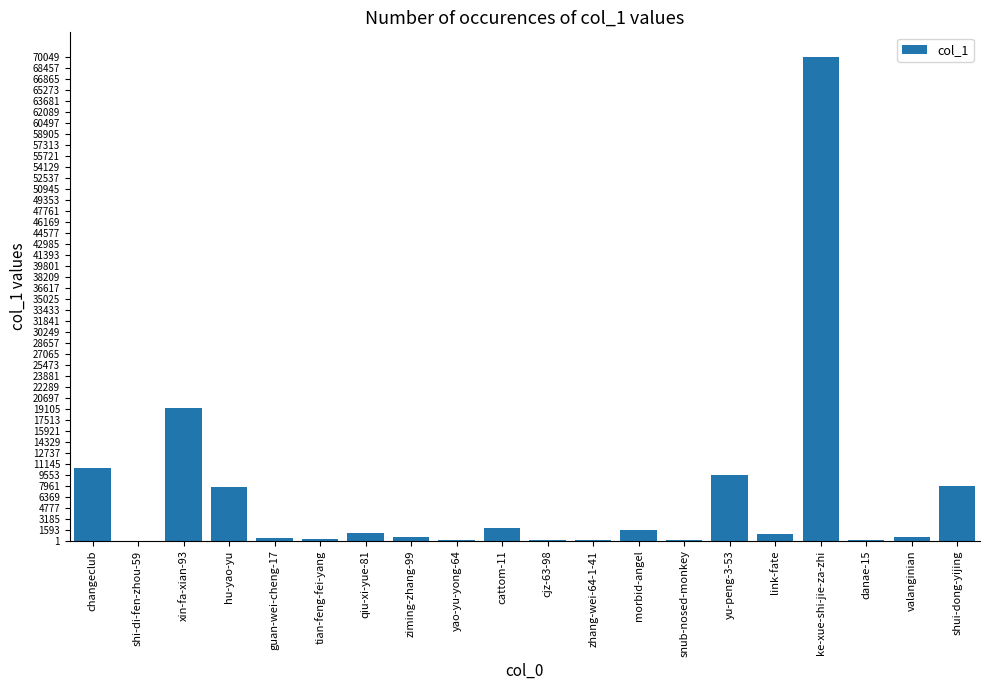

At which label does the data first exceed 950?

changeclub